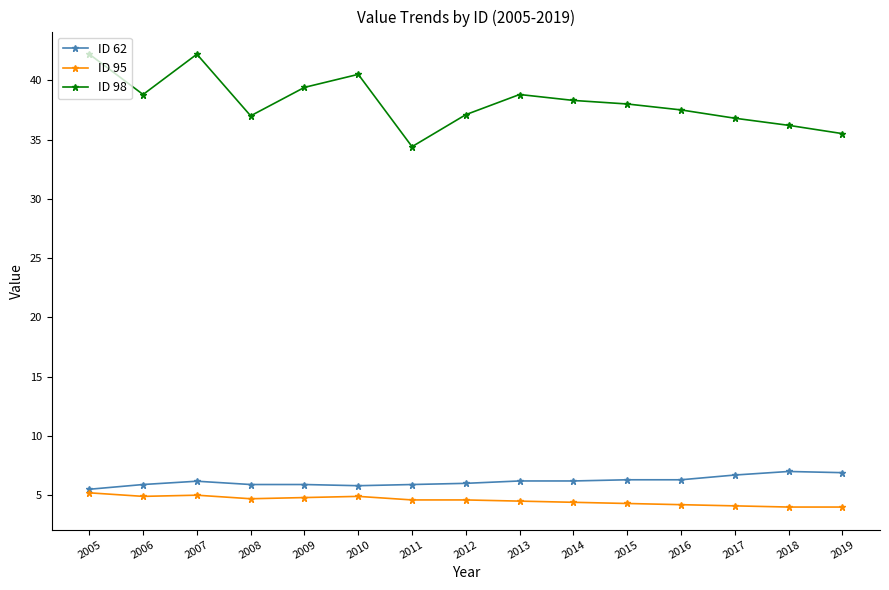

True or false: ID 95 and ID 98 cross at least once.

False